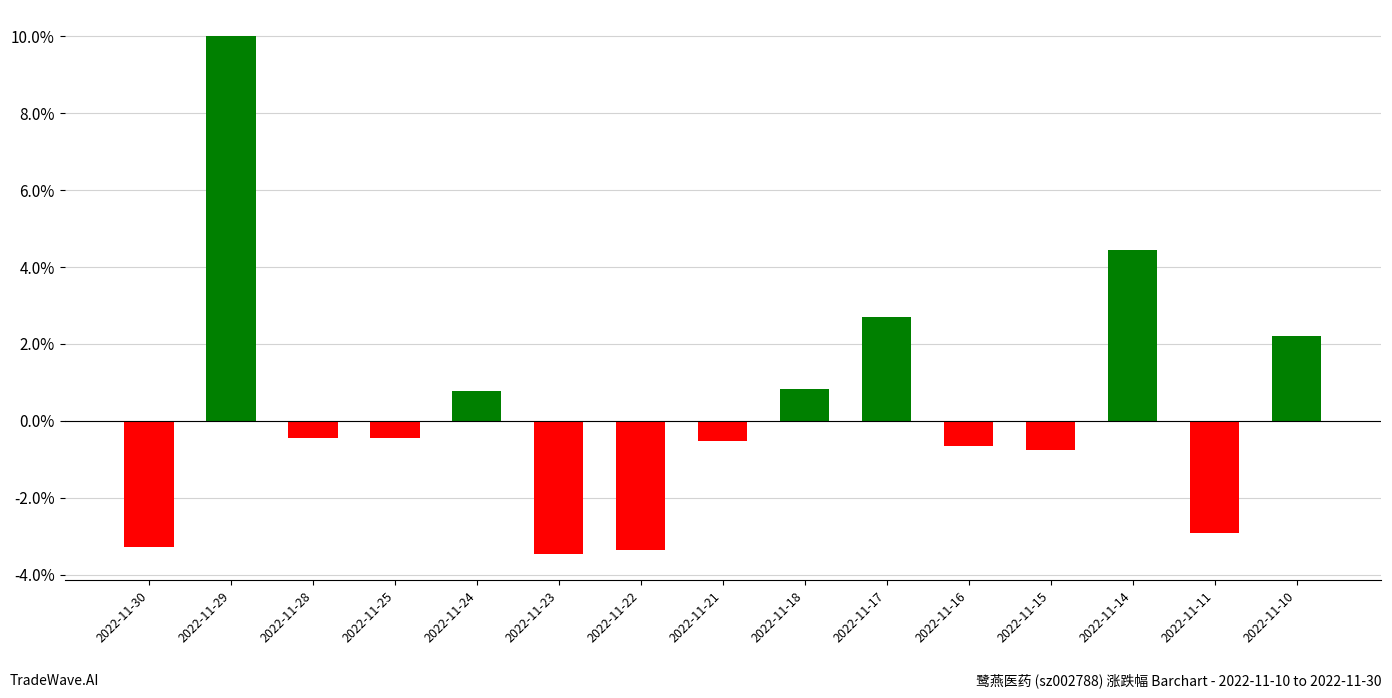

What is the change in value from 2022-11-23 to 2022-11-10?

+5.7